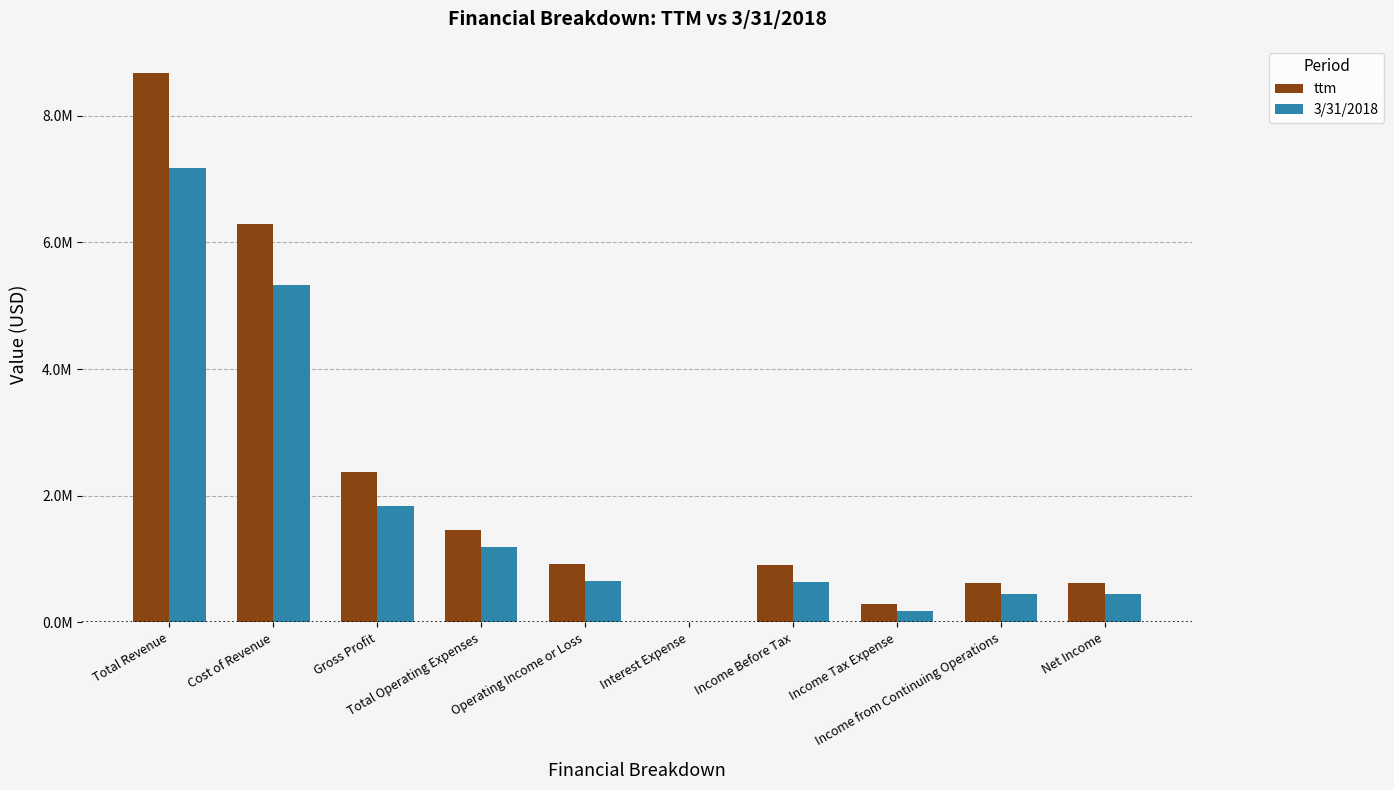

What are all the series names shown in the legend?

ttm, 3/31/2018